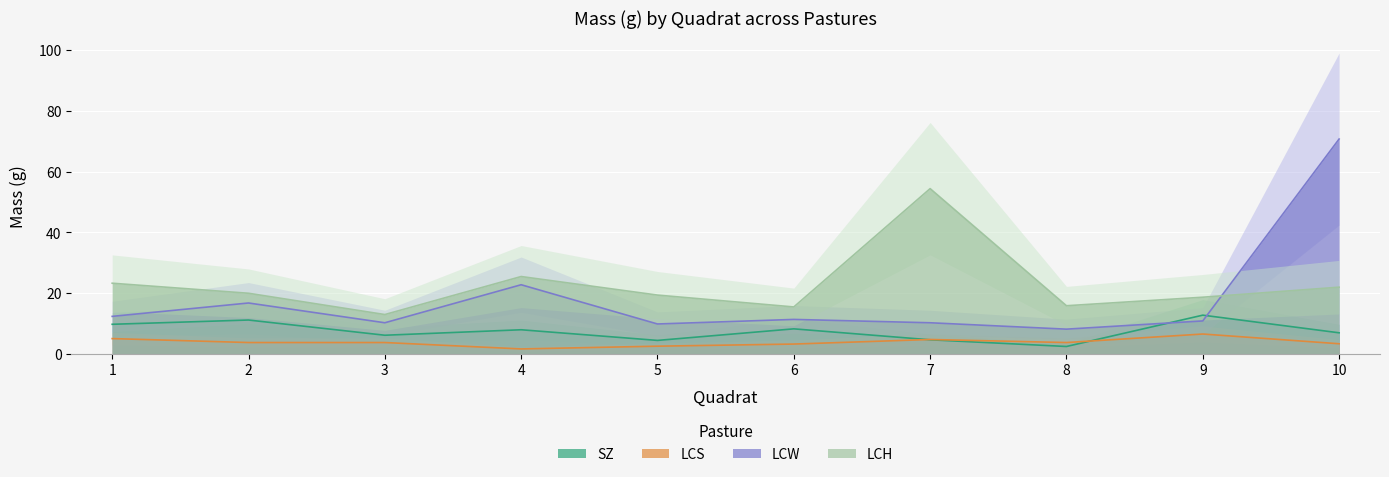

What is the value of the LCH point at the 10th from the left?

22.0